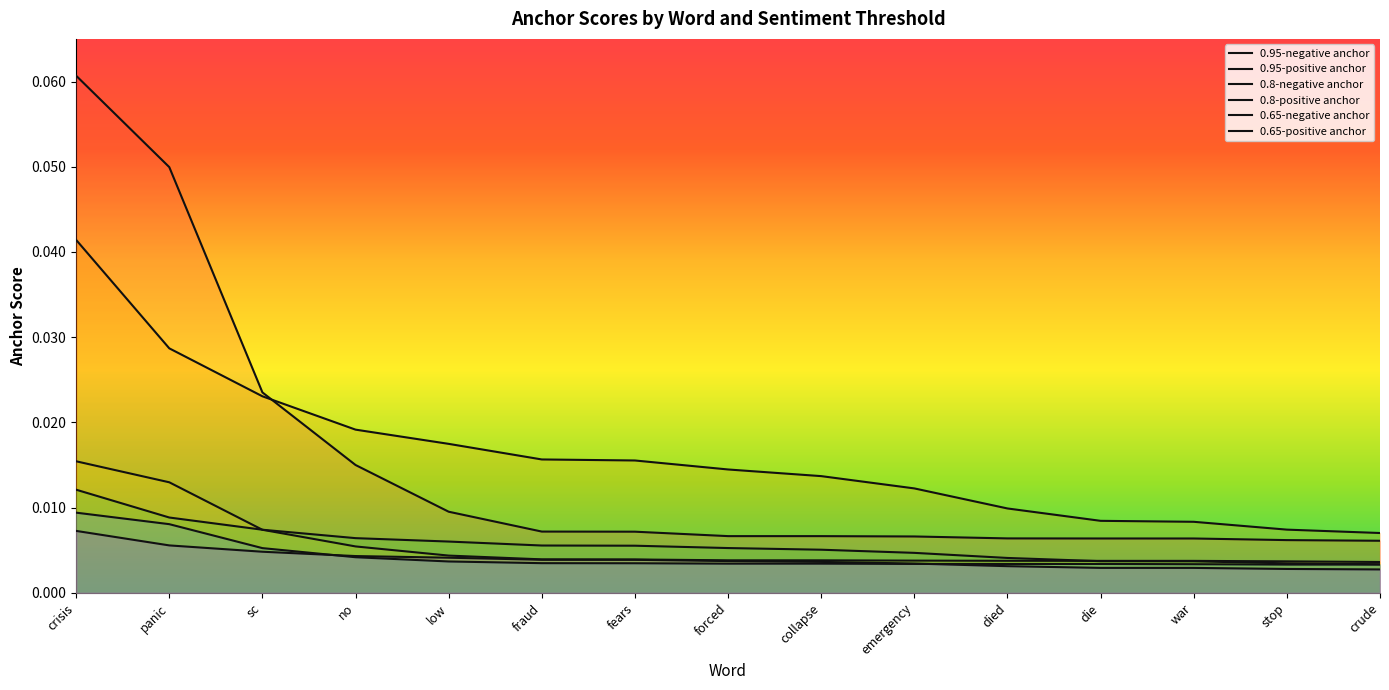

True or false: 0.65-positive anchor and 0.95-positive anchor cross at least once.

False